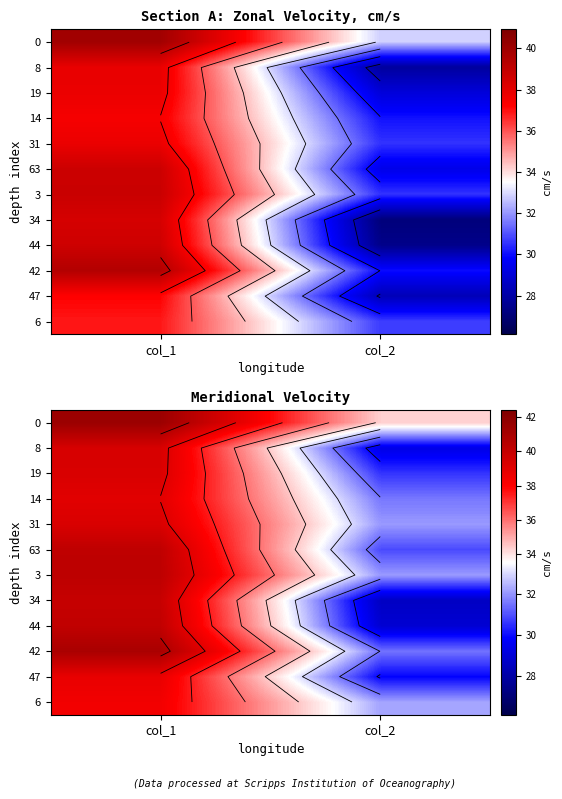

Which category has the highest value in the 34 series?

col_1